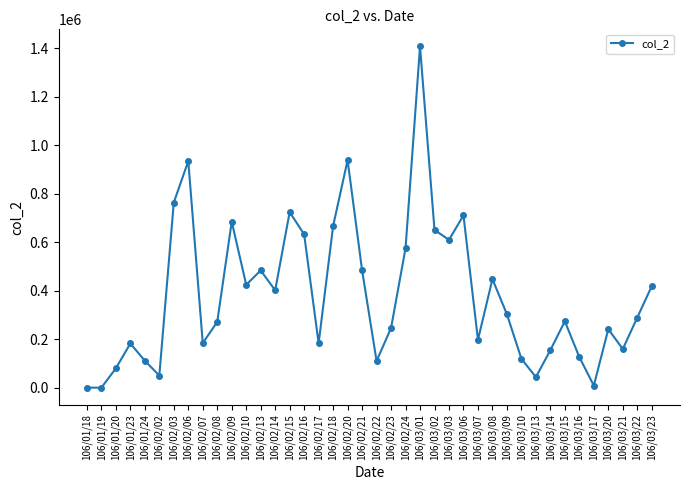

Which category has the highest value across all series?

106/03/01